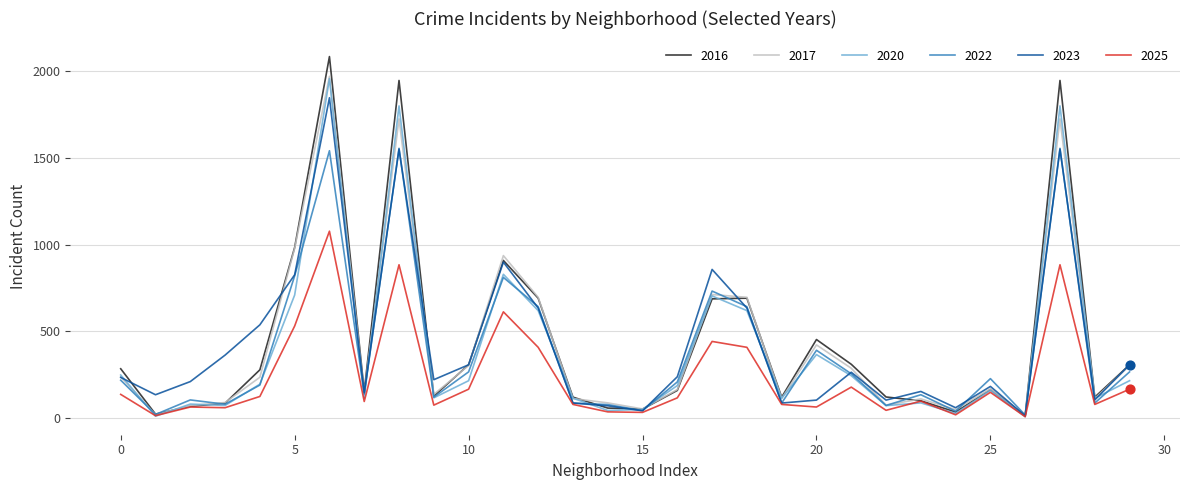

Which series has the largest total across all categories?

2016